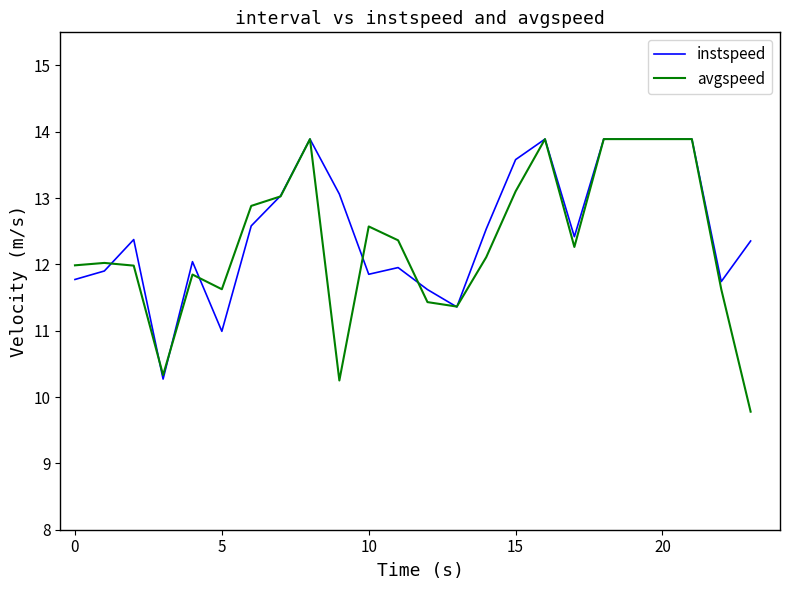

What is the maximum value shown in the chart?

13.9